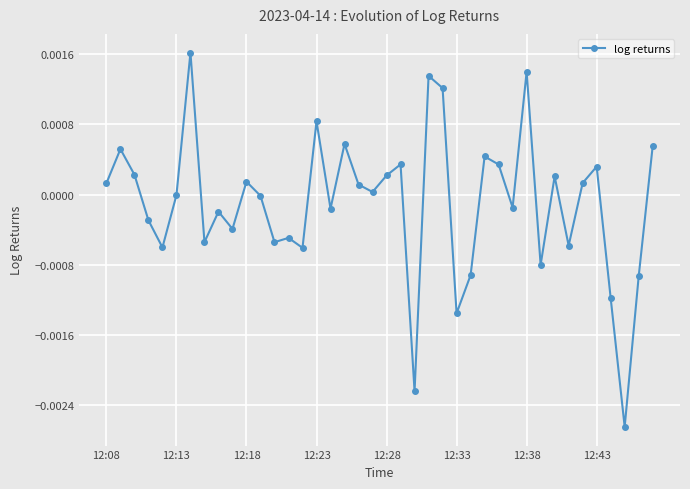

True or false: the data has more than 2 interior local peaks.

True